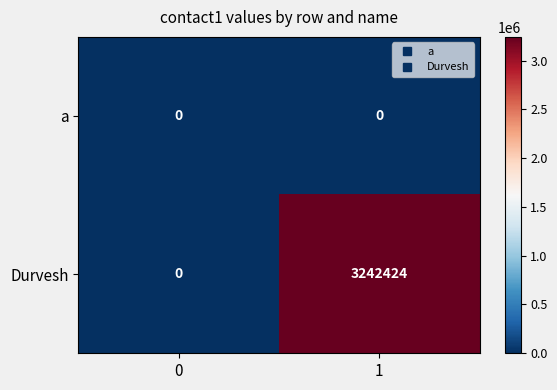

The Durvesh series shows 1074622 at 0. True or false?

False